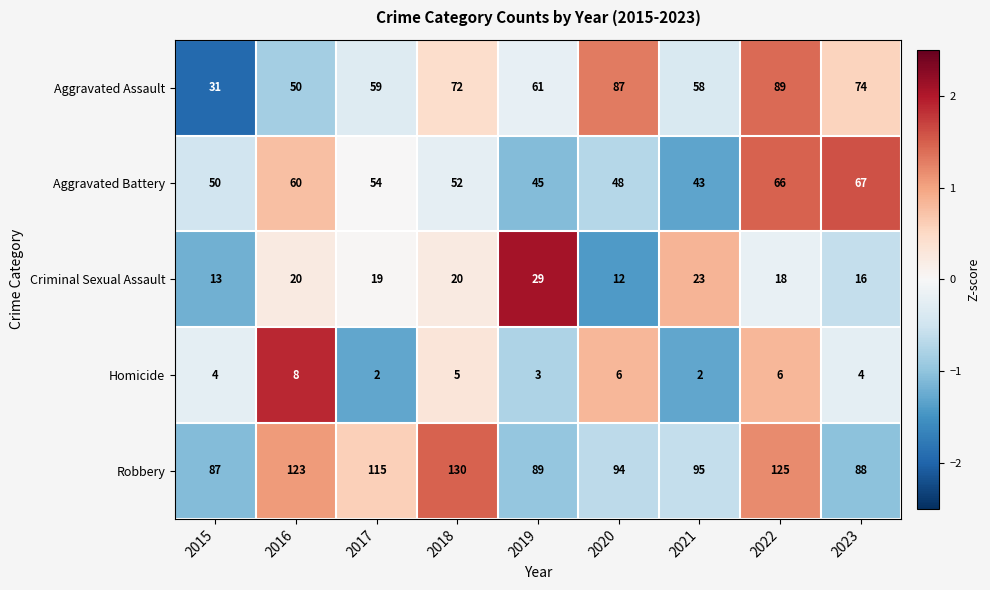

What is the sum of the Homicide values at 2015 and 2016?

12